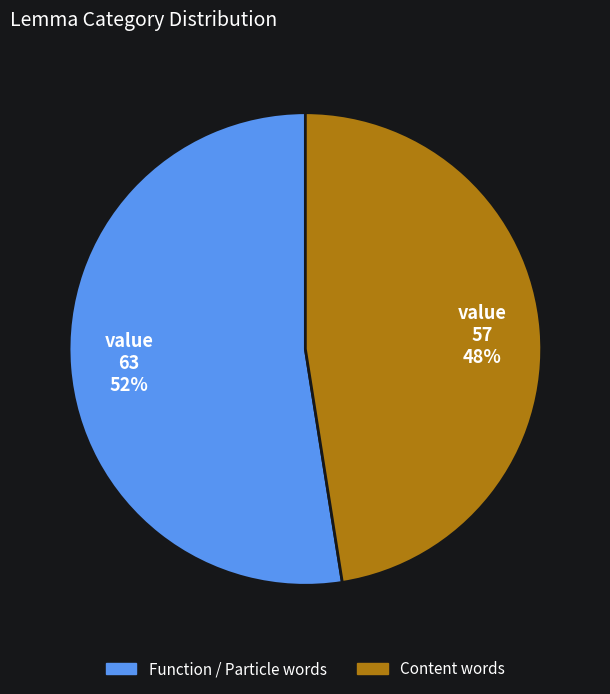

To the nearest percent, what is the average slice percentage?

50%